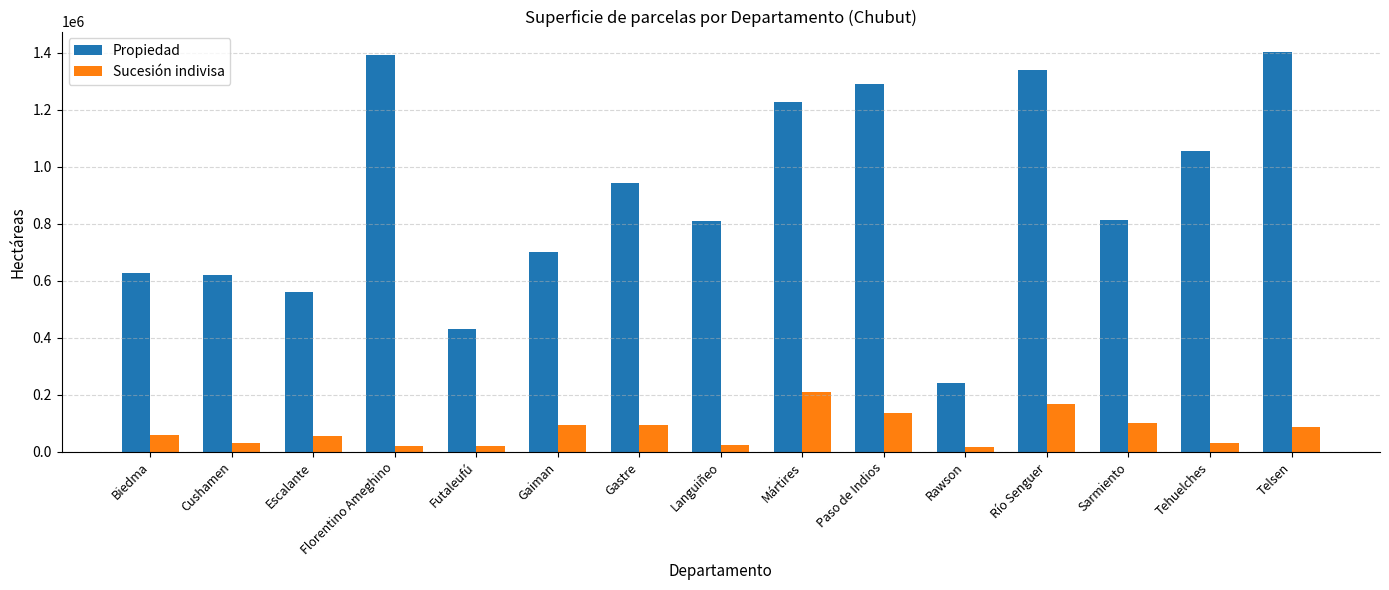

Where is Sucesión indivisa nearest to the value 113049?

Sarmiento